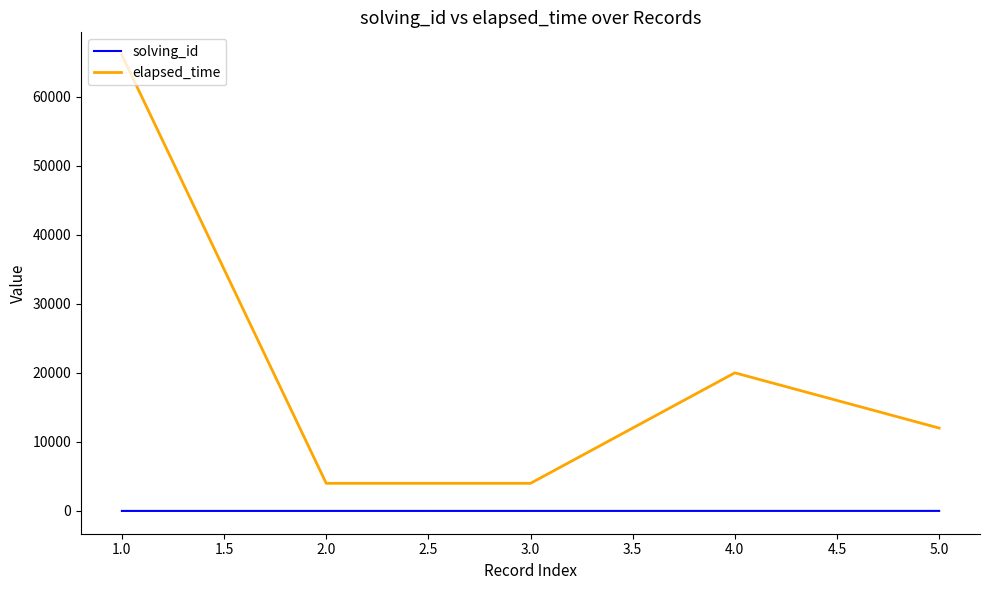

True or false: elapsed_time and solving_id cross at least once.

False